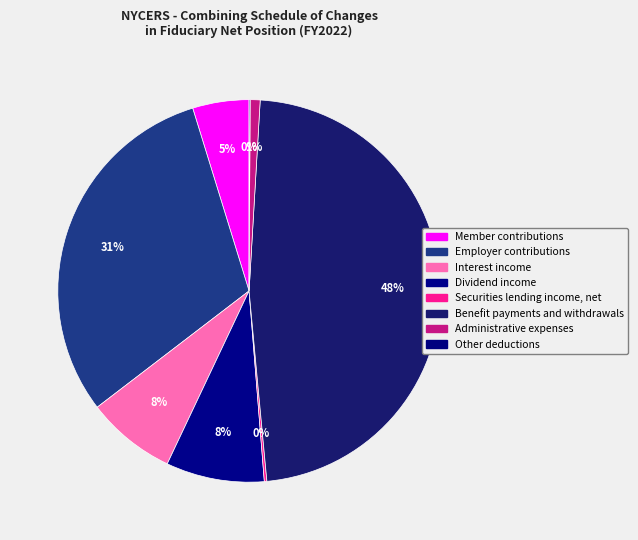

What percentage is NOT represented by Interest income?

92.4%